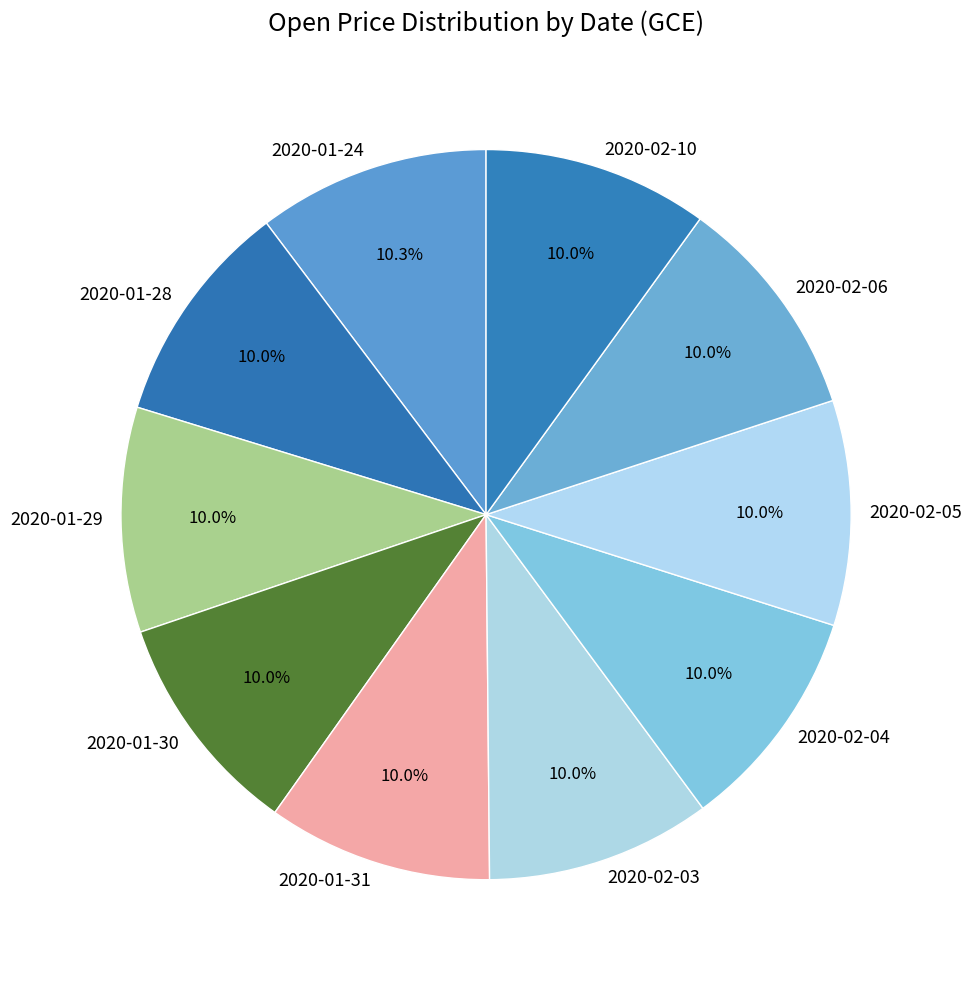

True or false: 2020-02-04 accounts for 10% of the total.

True